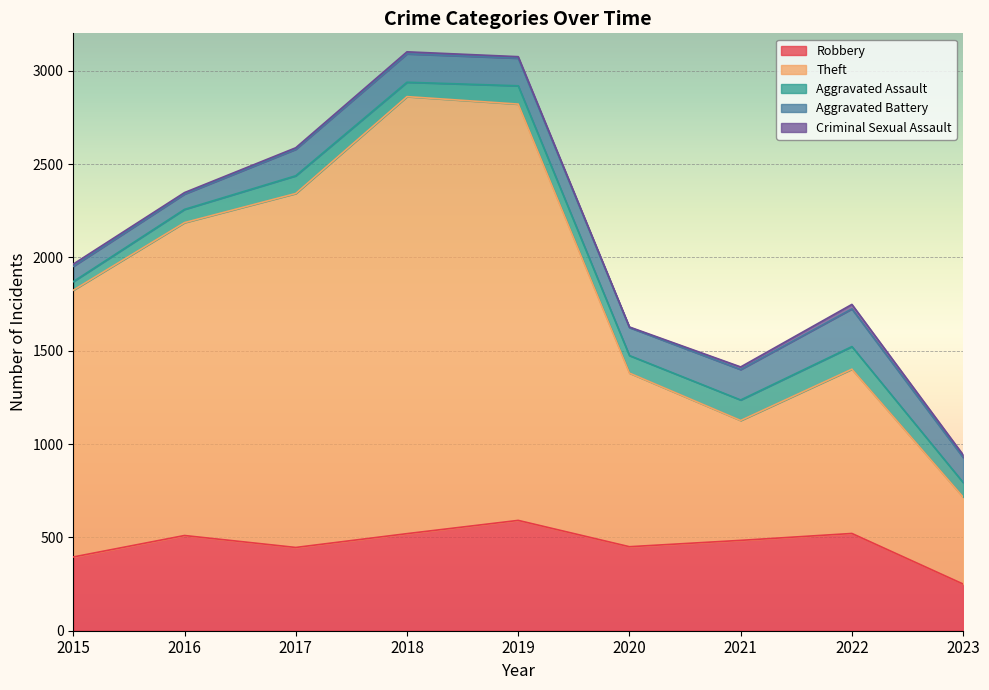

Where does the Aggravated Assault series first go above 94?

2017